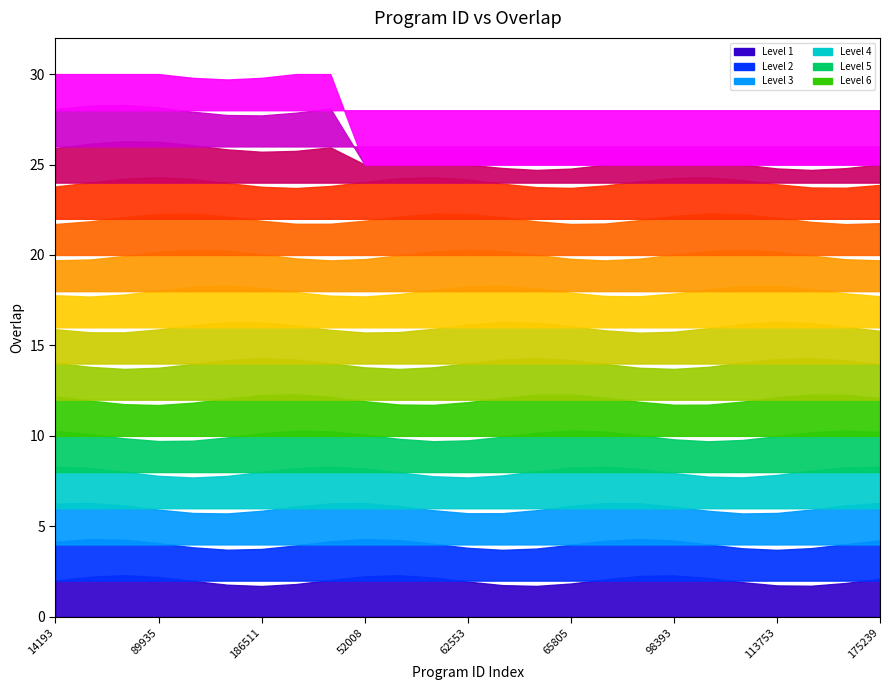

At which label is the value closest to 27?

52008